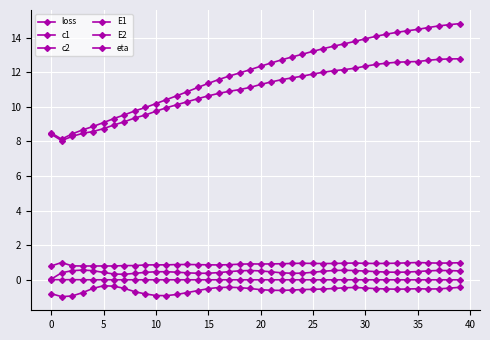

Which series has the widest spread of values?

c2